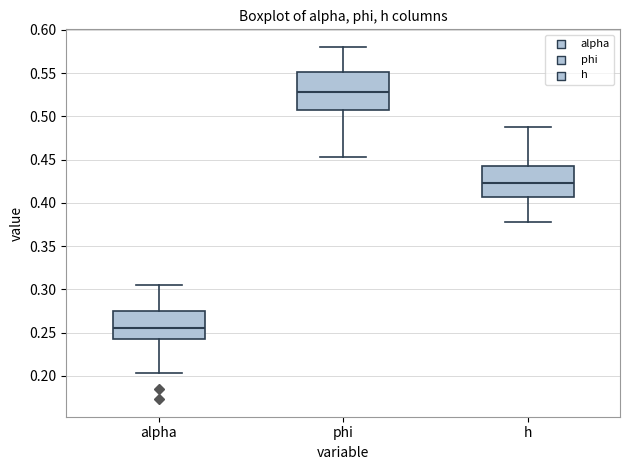

Which box has the highest median line?

phi